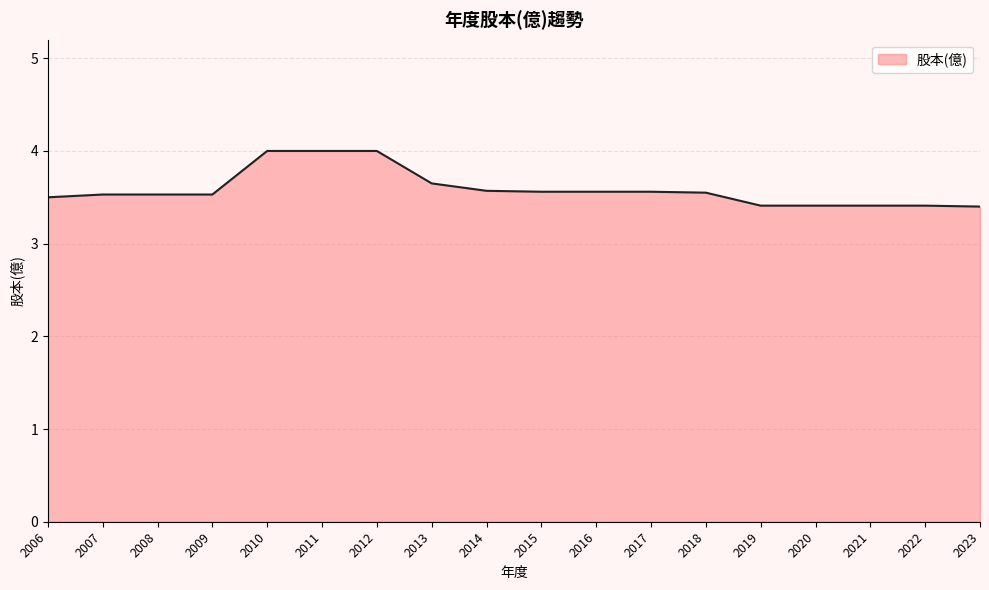

What is the difference between the values at 2016 and 2006?

0.1